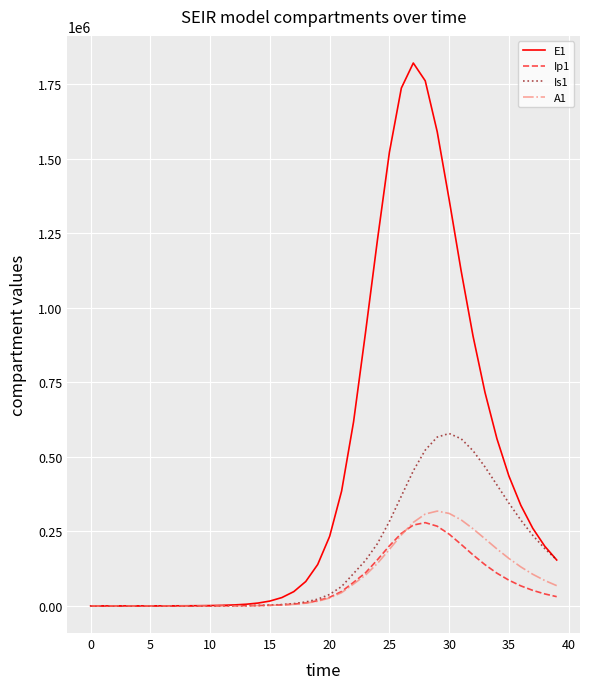

Which series ends up on top after the final intersection of Ip1 and A1?

A1